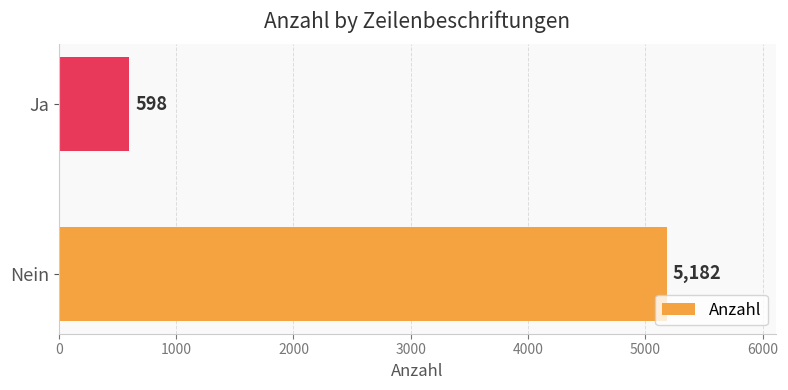

Are the bars grouped side by side (vs. stacked)?

No